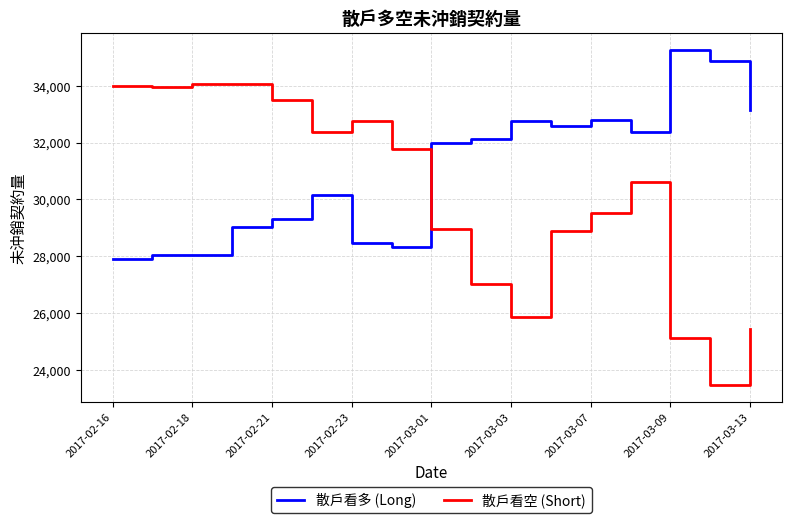

List the series in order of their peak value, highest first.

散戶看多 (Long), 散戶看空 (Short)